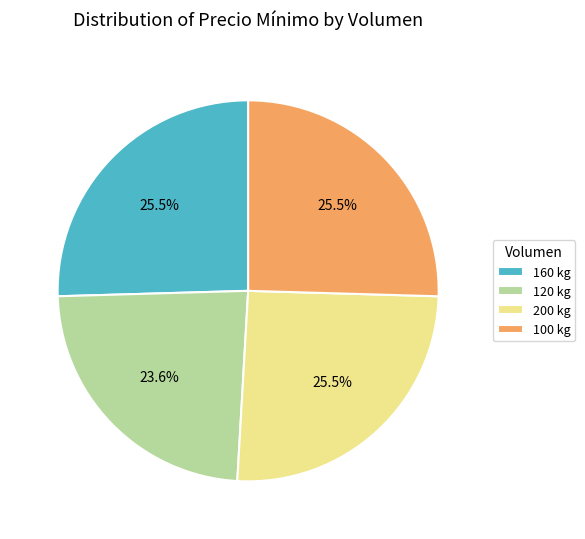

How many slices are in this pie chart?

4